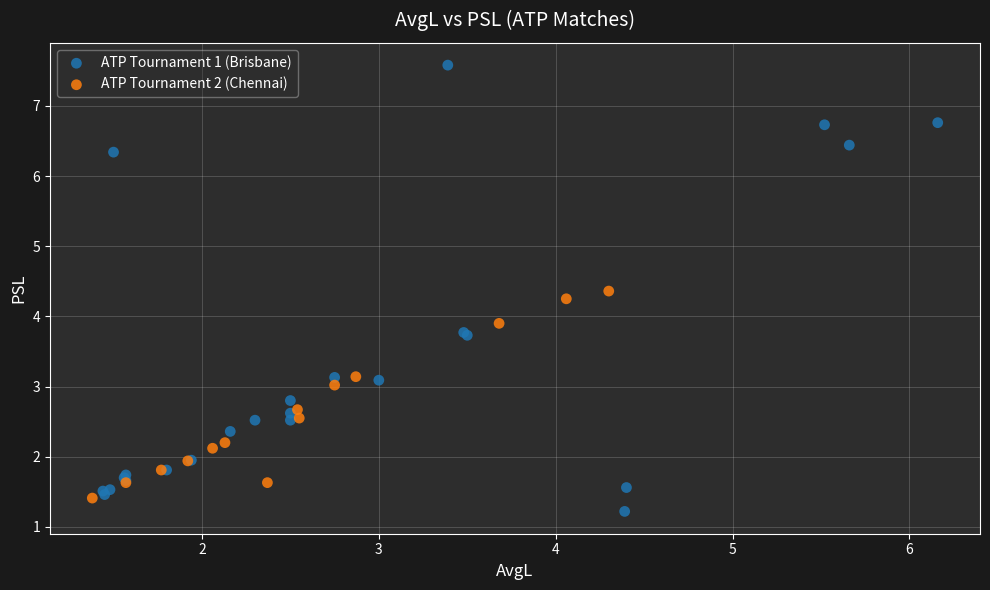

Which series has the largest Y range (max minus min)?

ATP Tournament 1 (Brisbane)